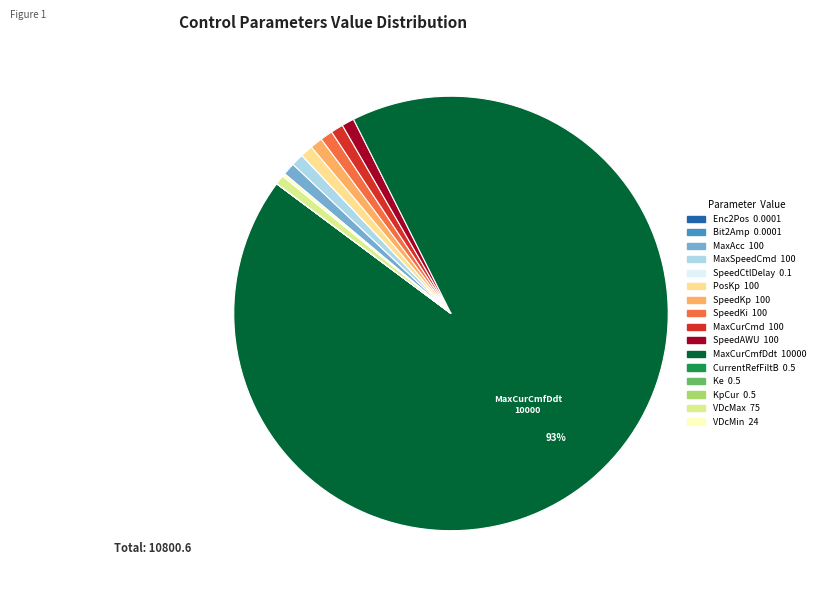

Is there a majority slice in this chart?

Yes